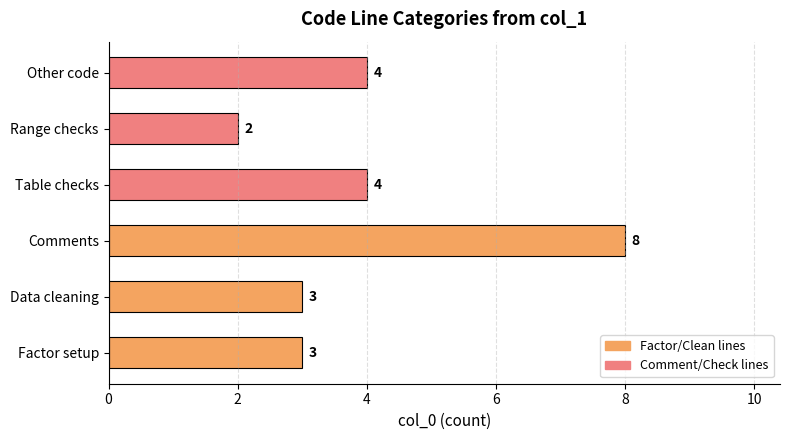

Count the values in the range 3 to 4.

4